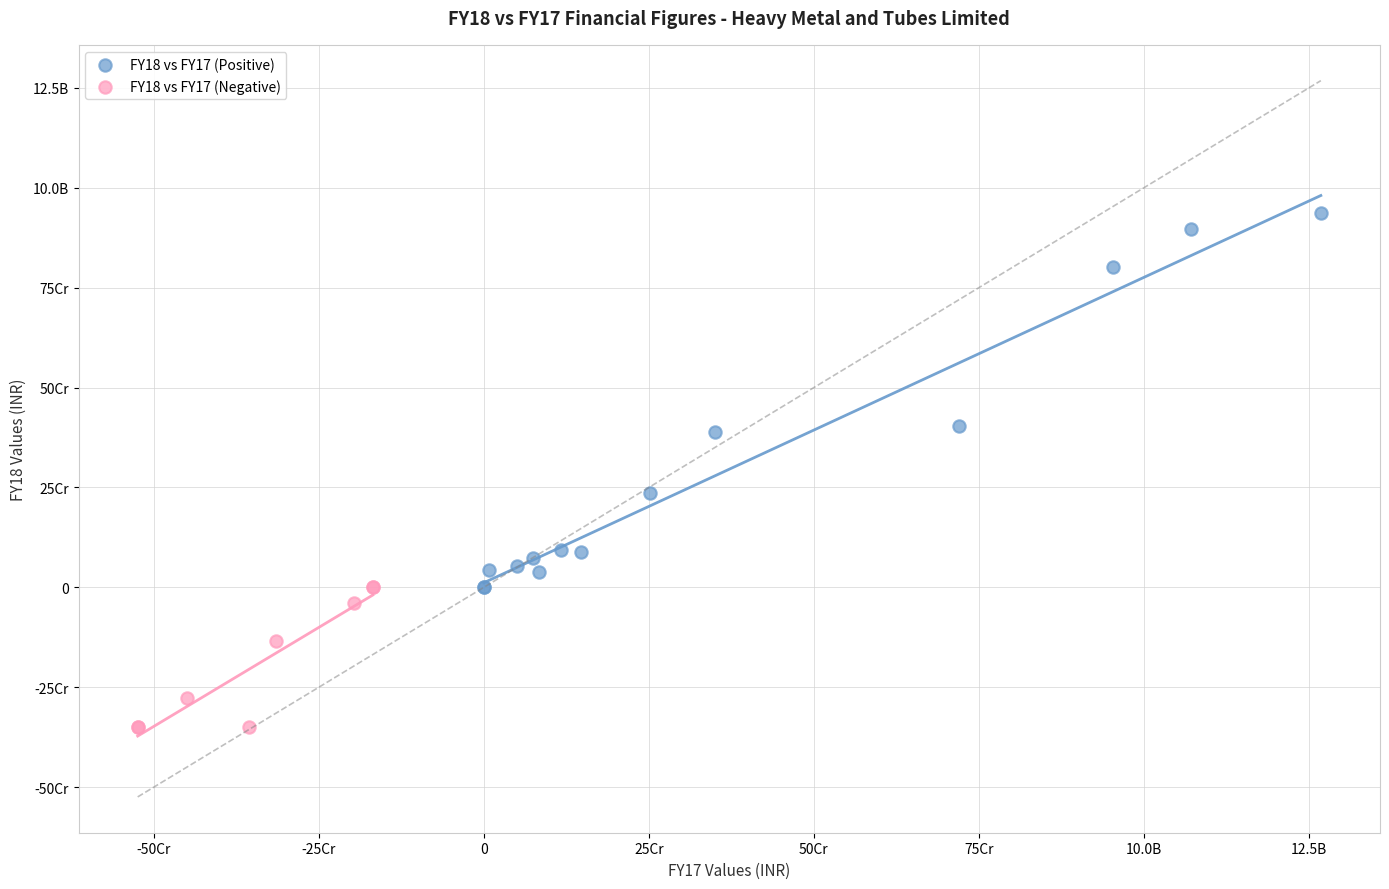

What are all the series names shown in the legend?

FY18 vs FY17 (Positive), FY18 vs FY17 (Negative)